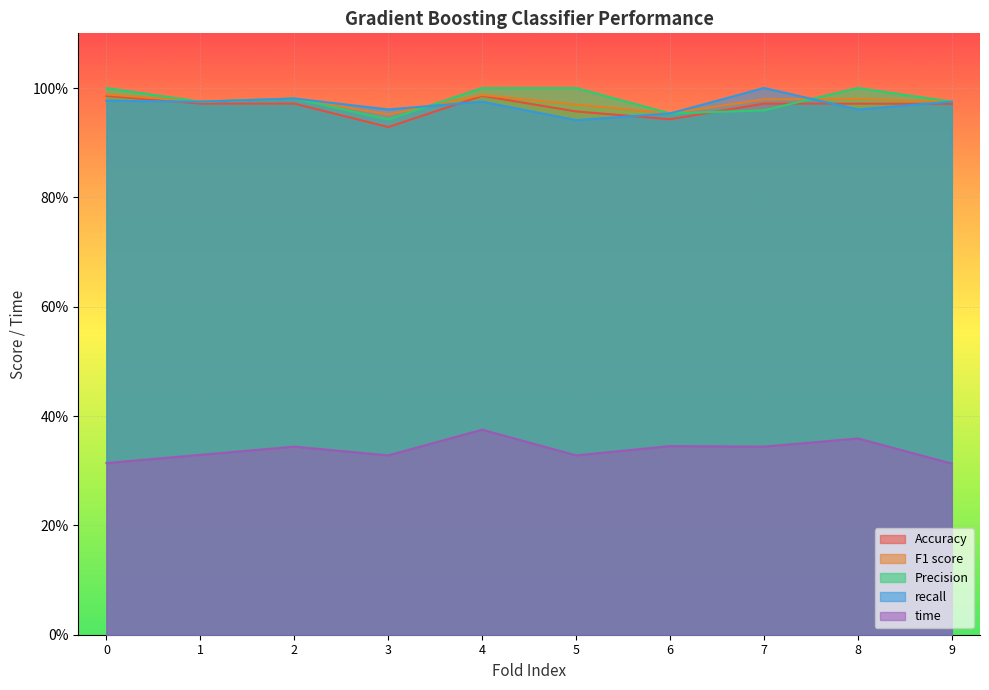

How many intersections are there between Accuracy and Precision?

2